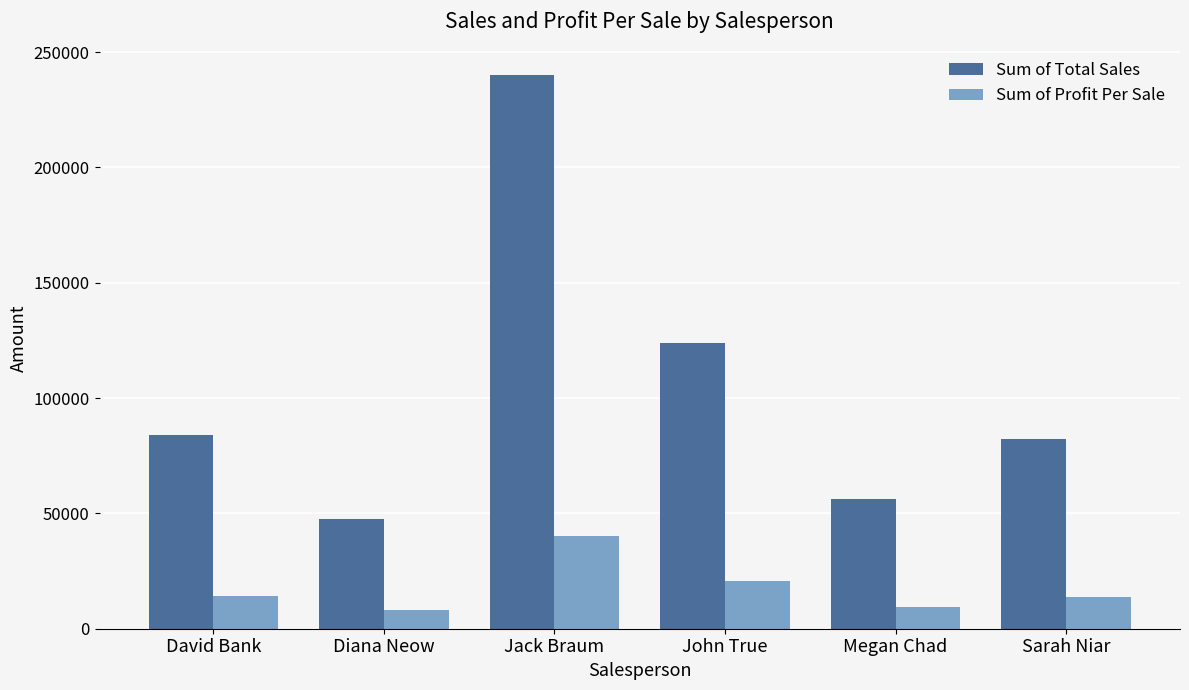

How many values in the Sum of Total Sales series exceed 83986?

3